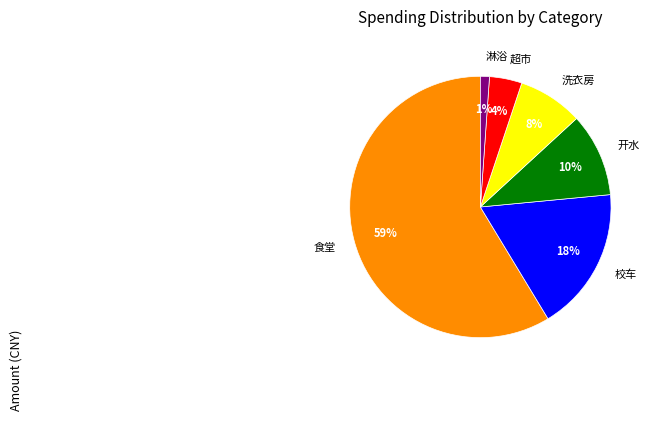

Does any single category account for the majority?

Yes